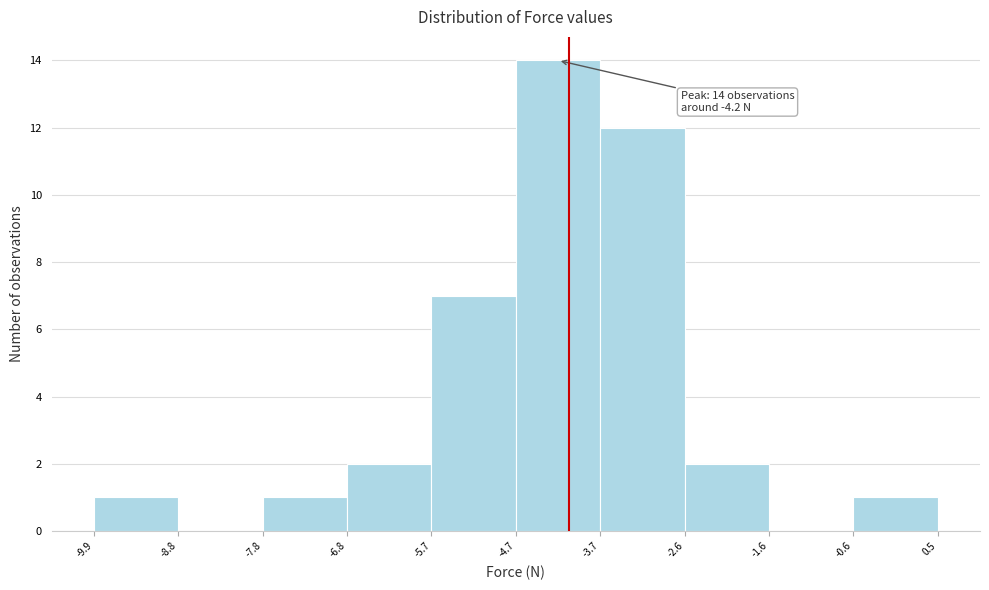

Over which range of the x-axis is the bar tallest?

-4.7 to -3.7